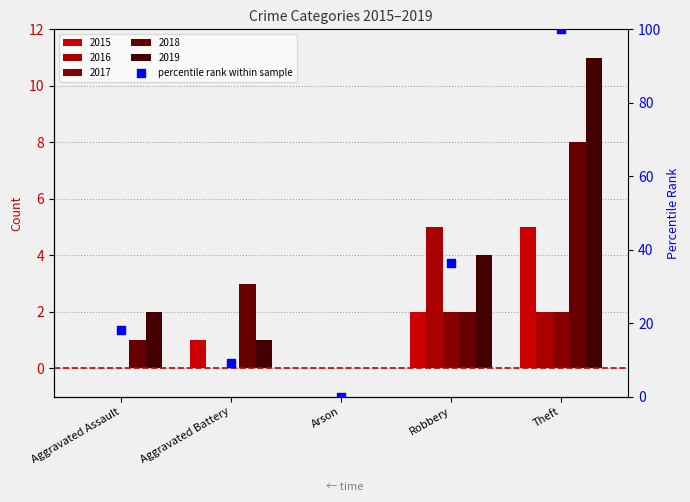

Which has a higher value, Aggravated Assault or Robbery?

Robbery